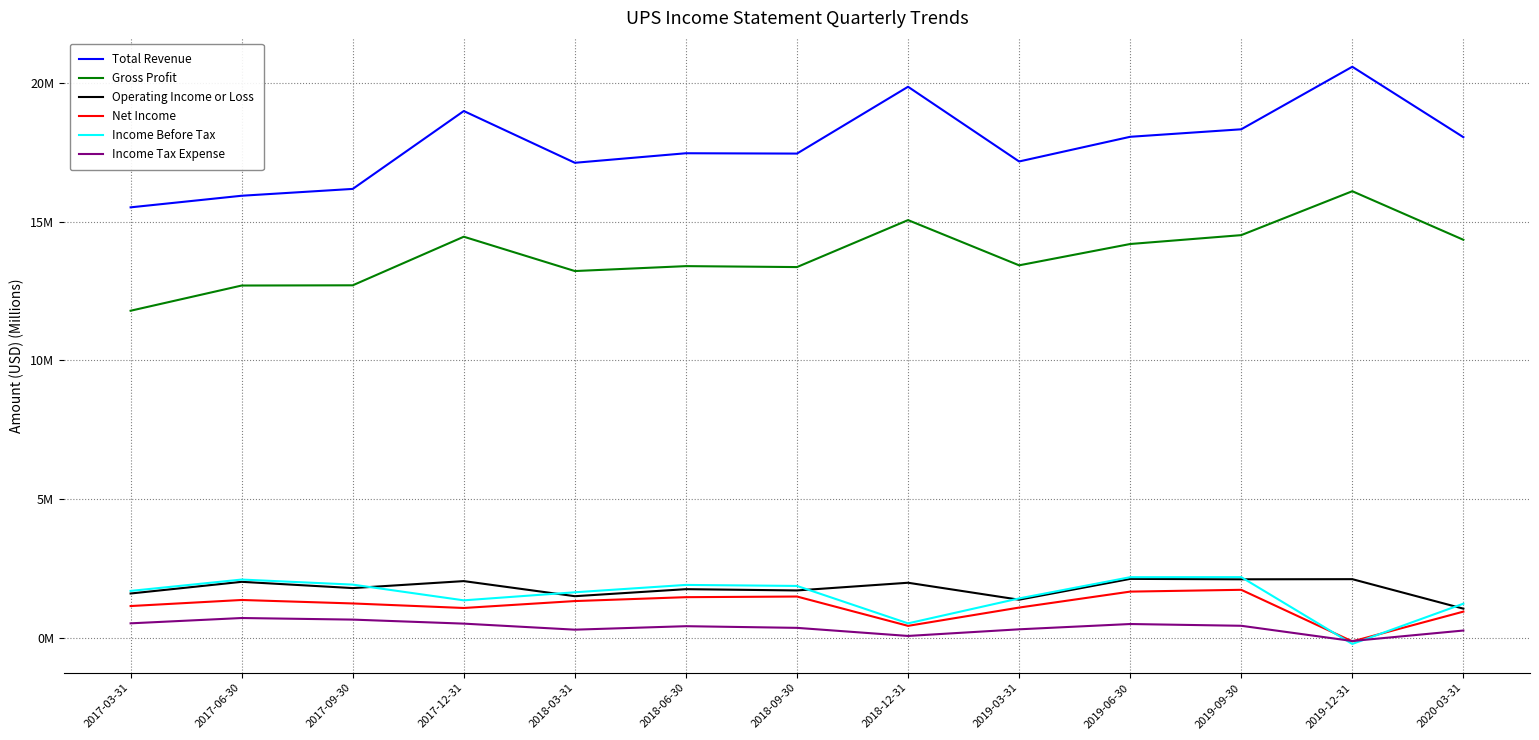

The Operating Income or Loss series shows 1.5 at 2020-03-31. True or false?

False